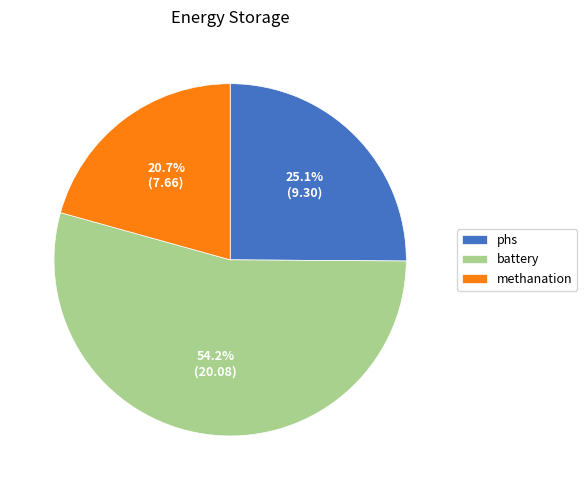

To the nearest percent, what is the average slice percentage?

33%